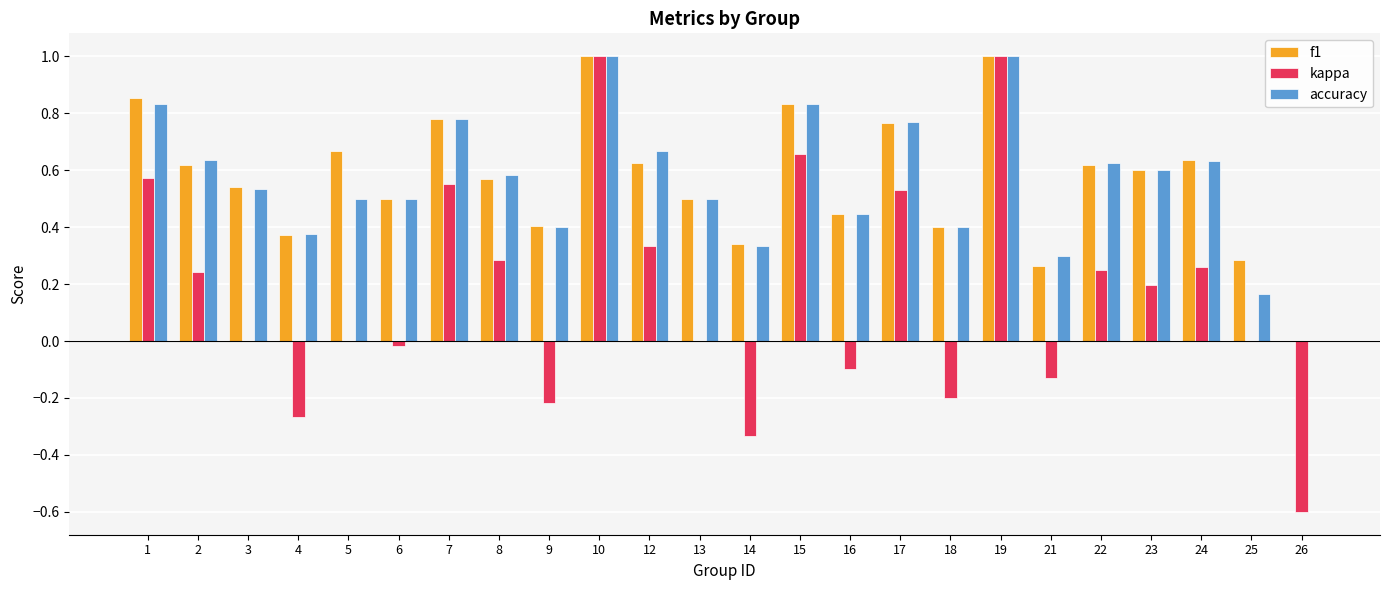

The kappa series shows -0.2 at 9. True or false?

True